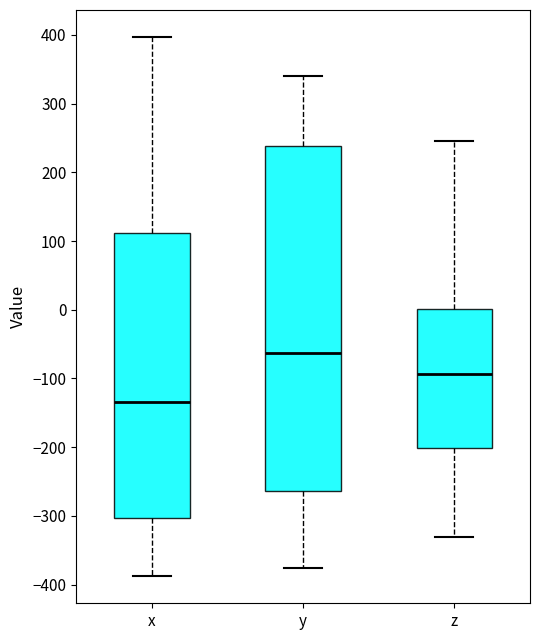

Which box is the tallest, from its lower edge to its upper edge?

y